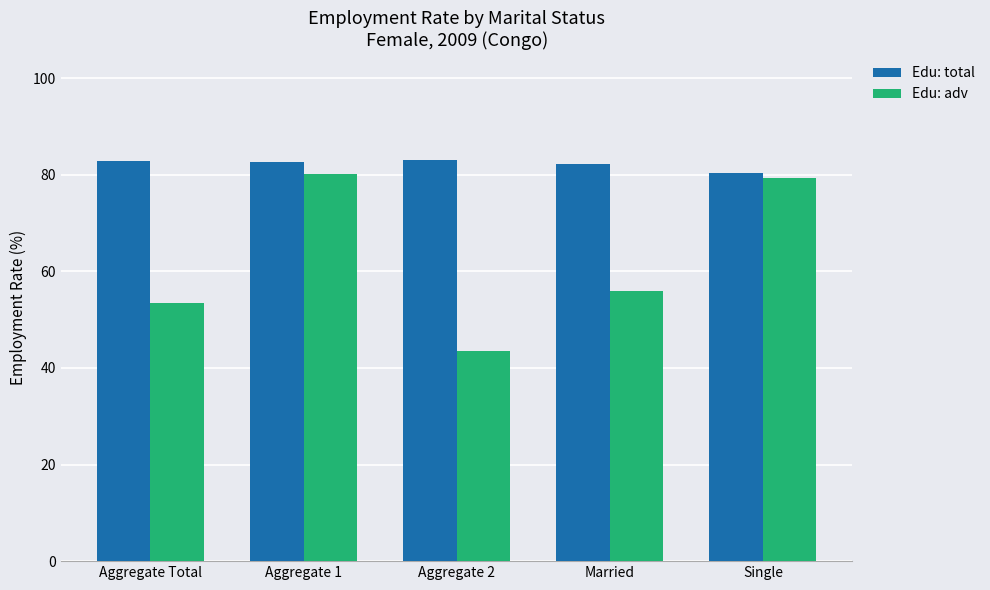

How many bars are there in each group?

2